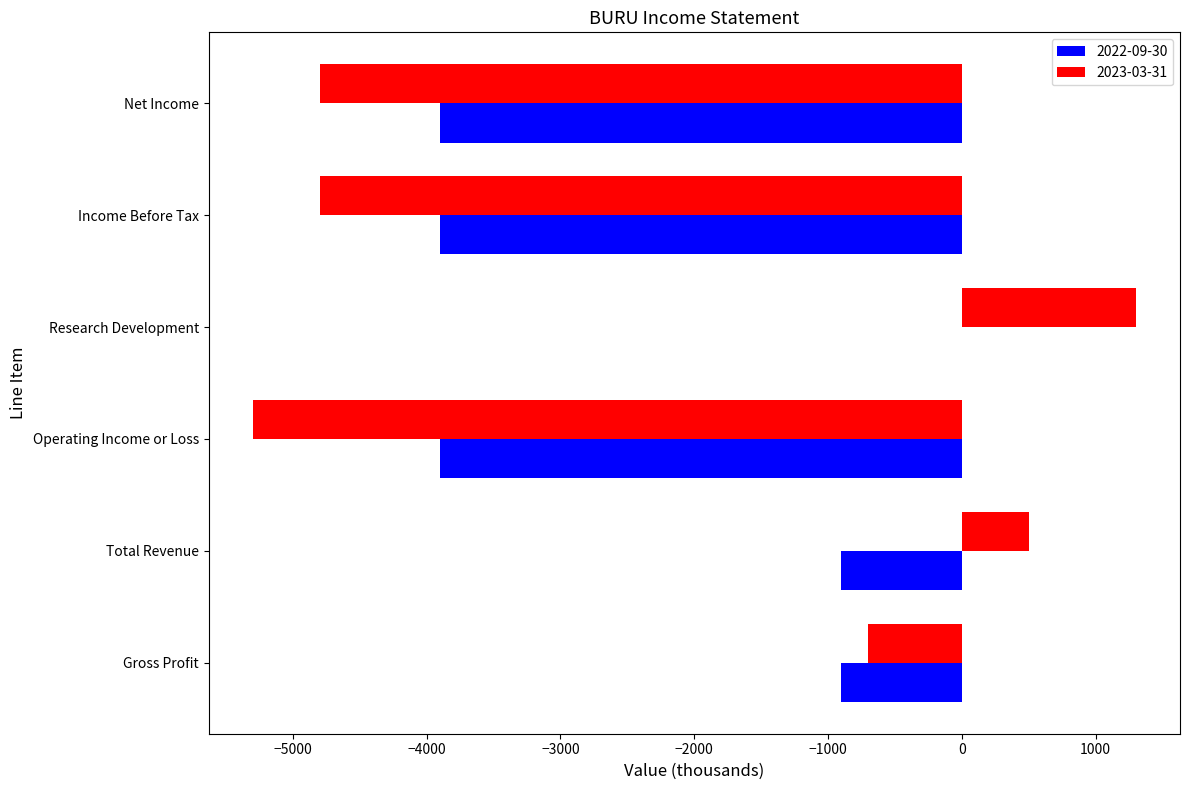

Which category has the highest value across all series?

Research Development